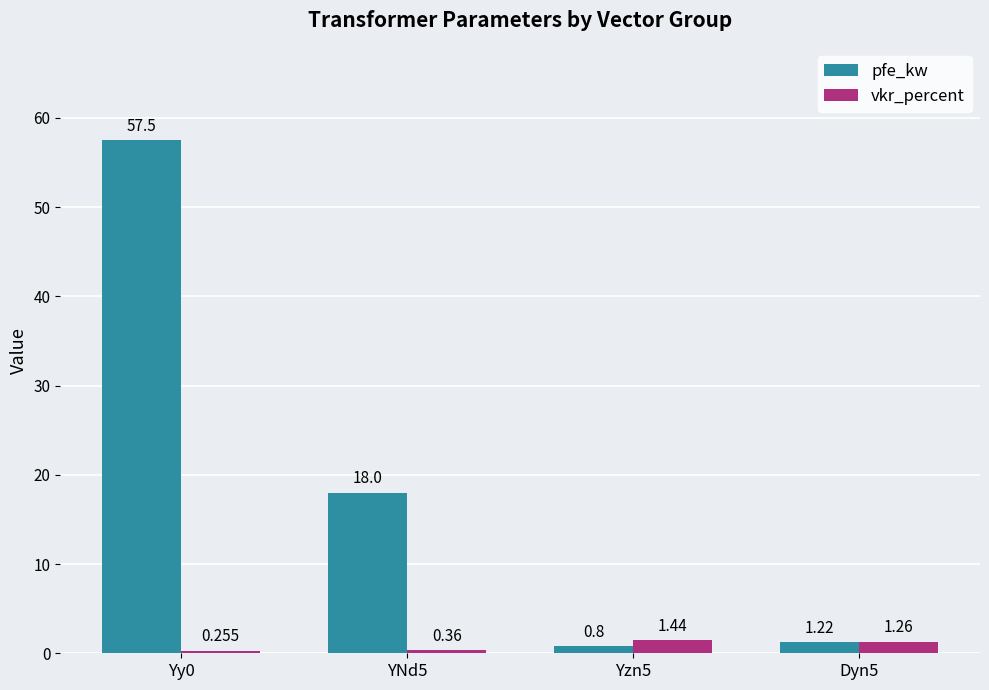

Which series changed the most between Yy0 and Dyn5?

pfe_kw